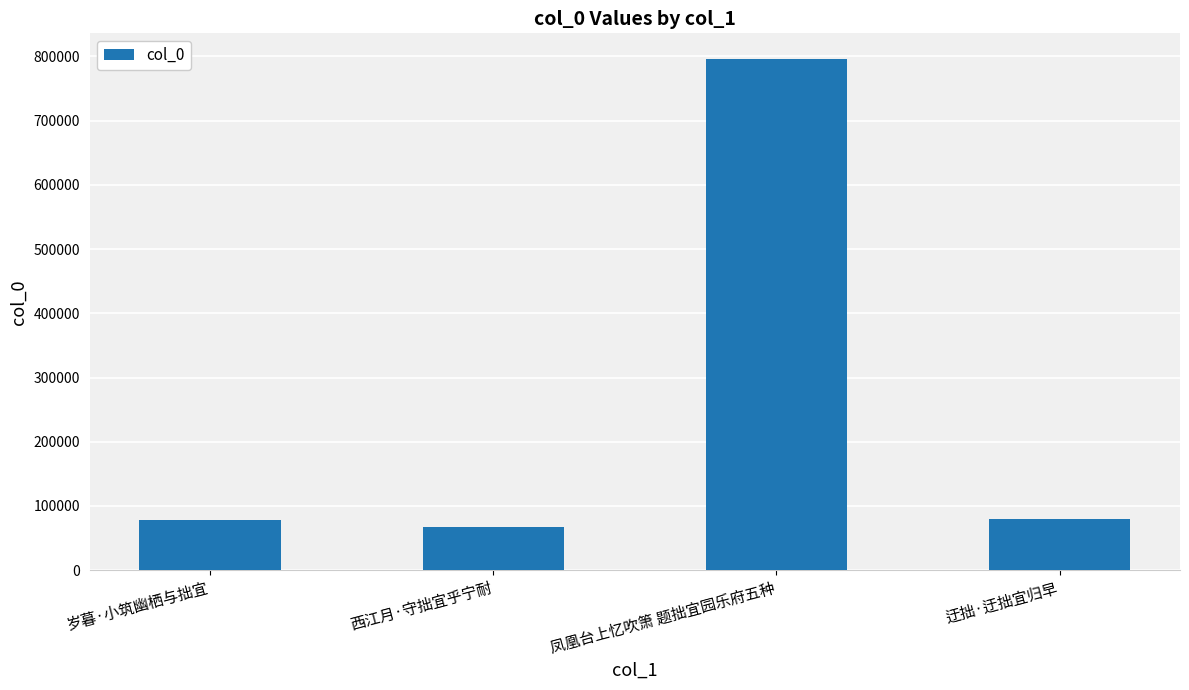

Are the bars horizontal?

No